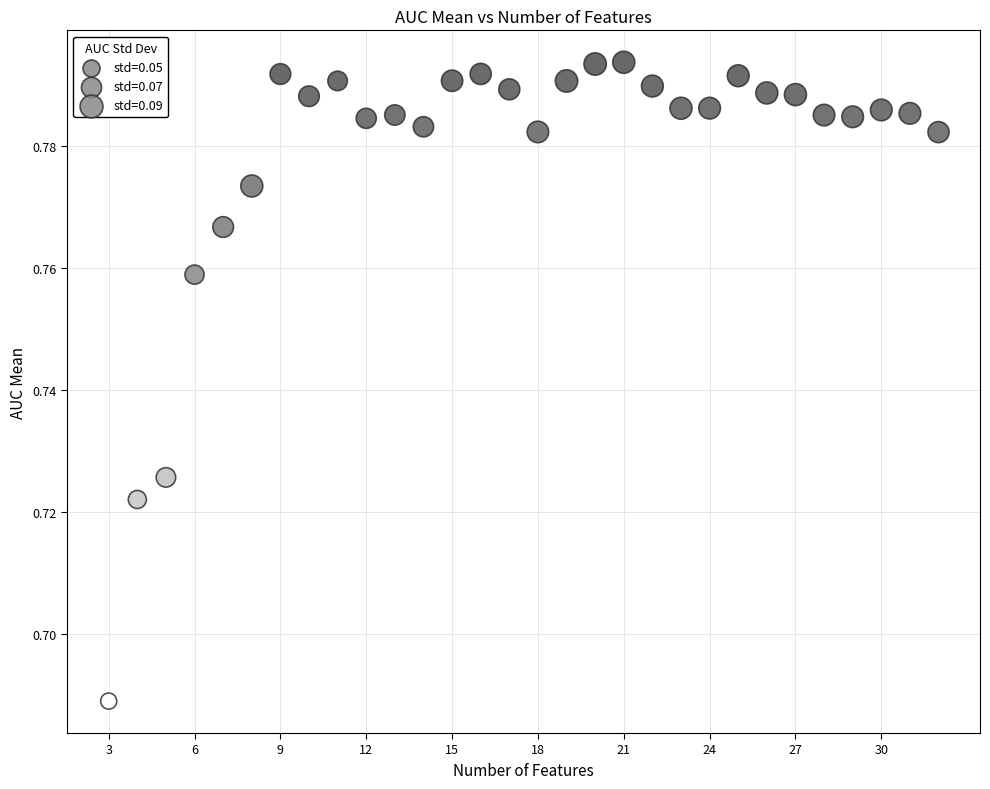

What is the range of X values (max minus min)?

29.0